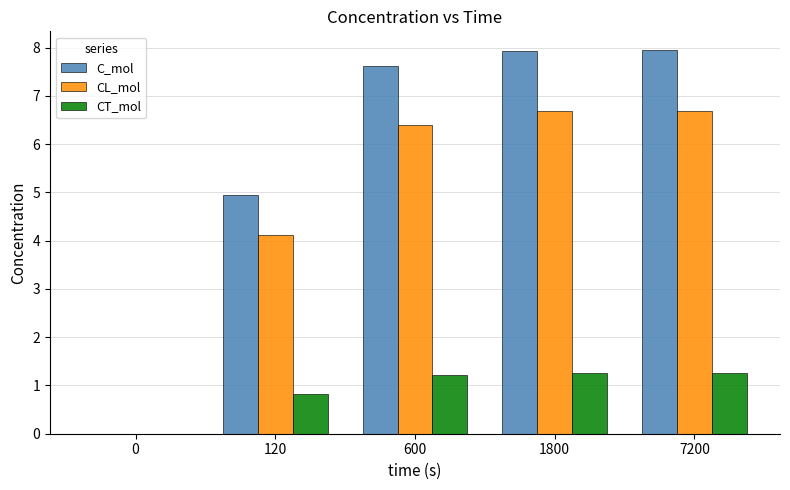

Does the chart contain stacked bars?

No